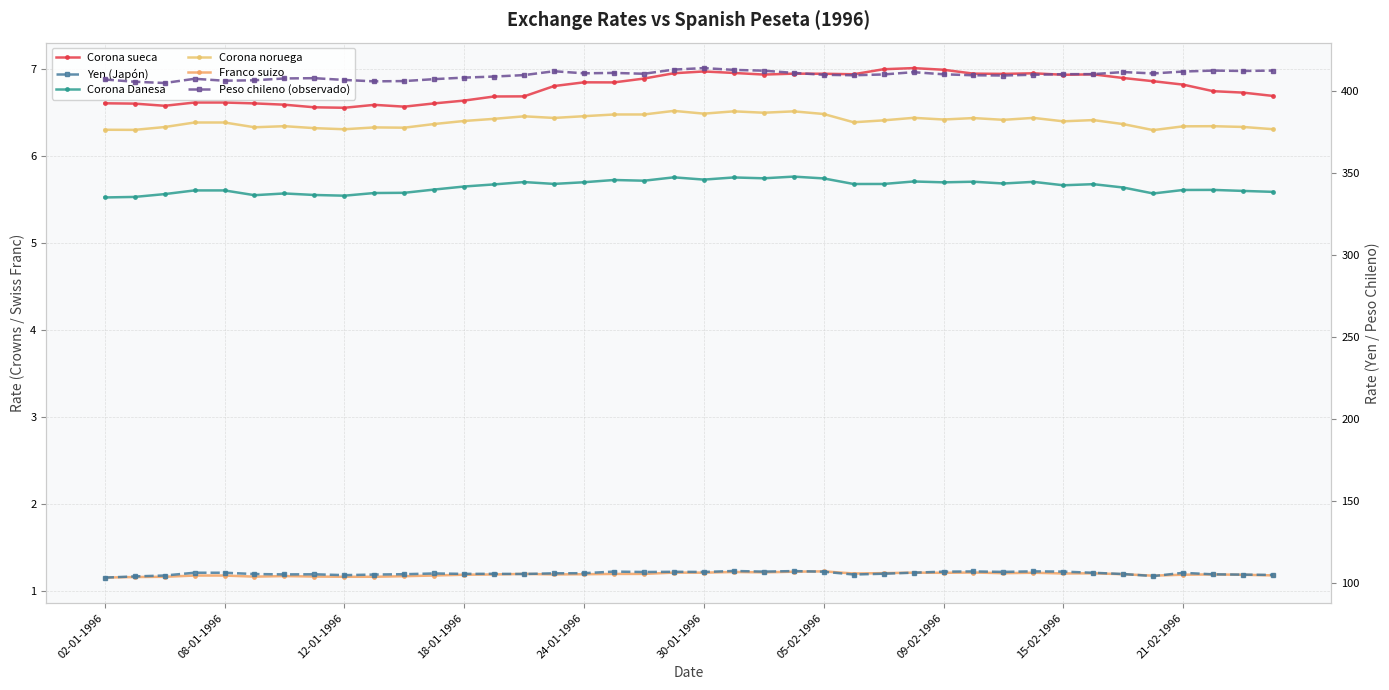

The value of Corona noruega at 39 is 6.3. True or false?

True